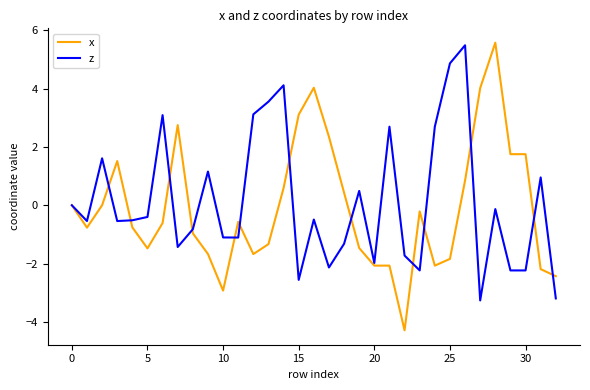

What is the difference between the maximum and minimum values in the z series?

8.8